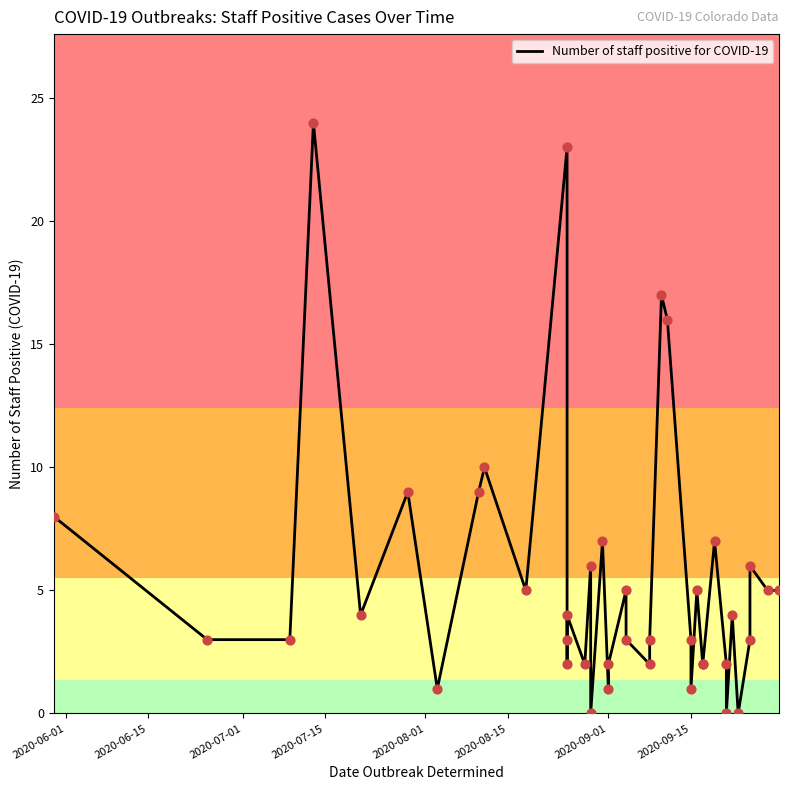

What is the change in value from 24 to 31?

-10